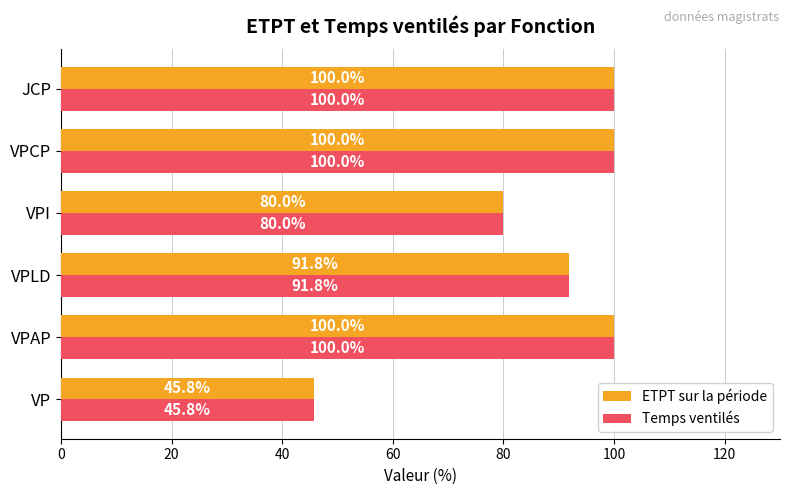

What is the difference between the maximum and minimum values in the ETPT sur la période series?

54.2